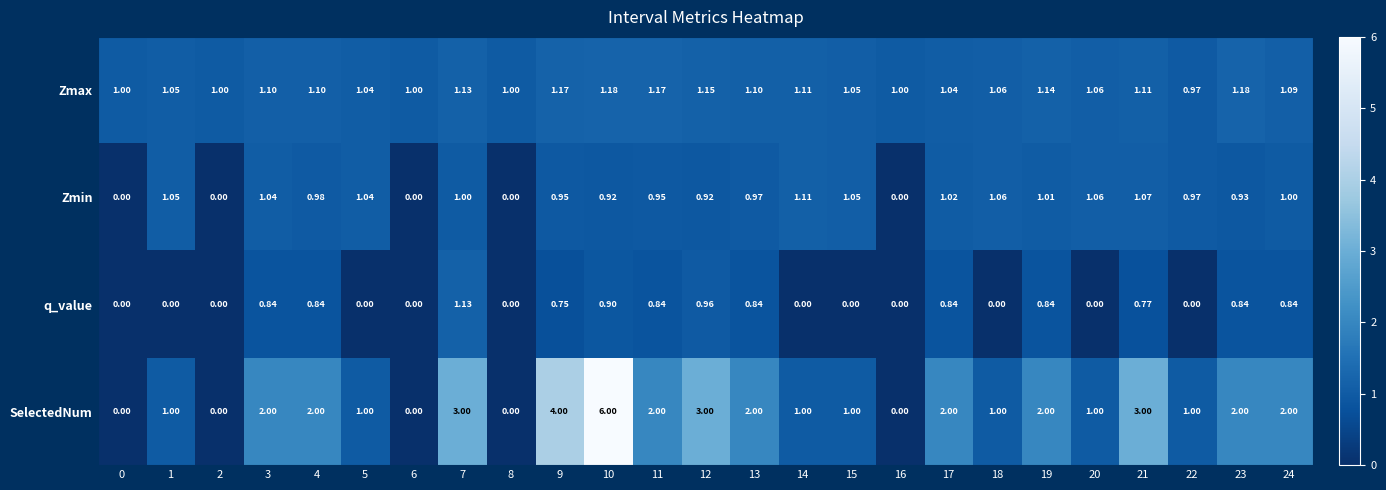

Is the value of SelectedNum at 22 greater than the value of q_value at 1?

Yes